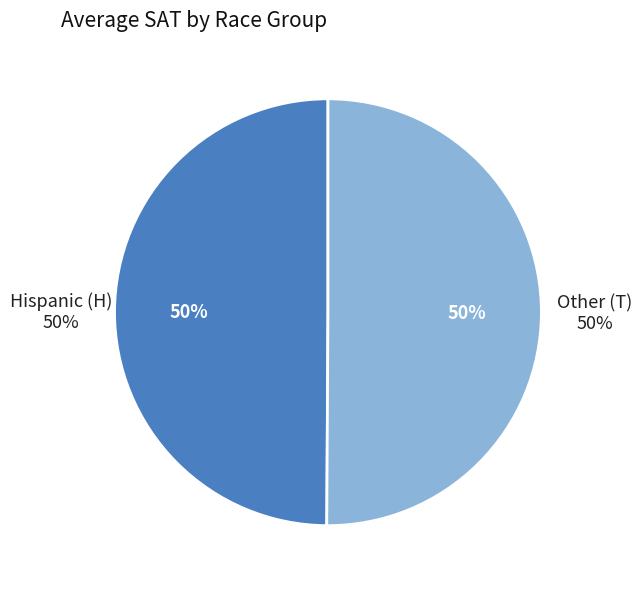

Does 8 account for over 50% of the chart?

No